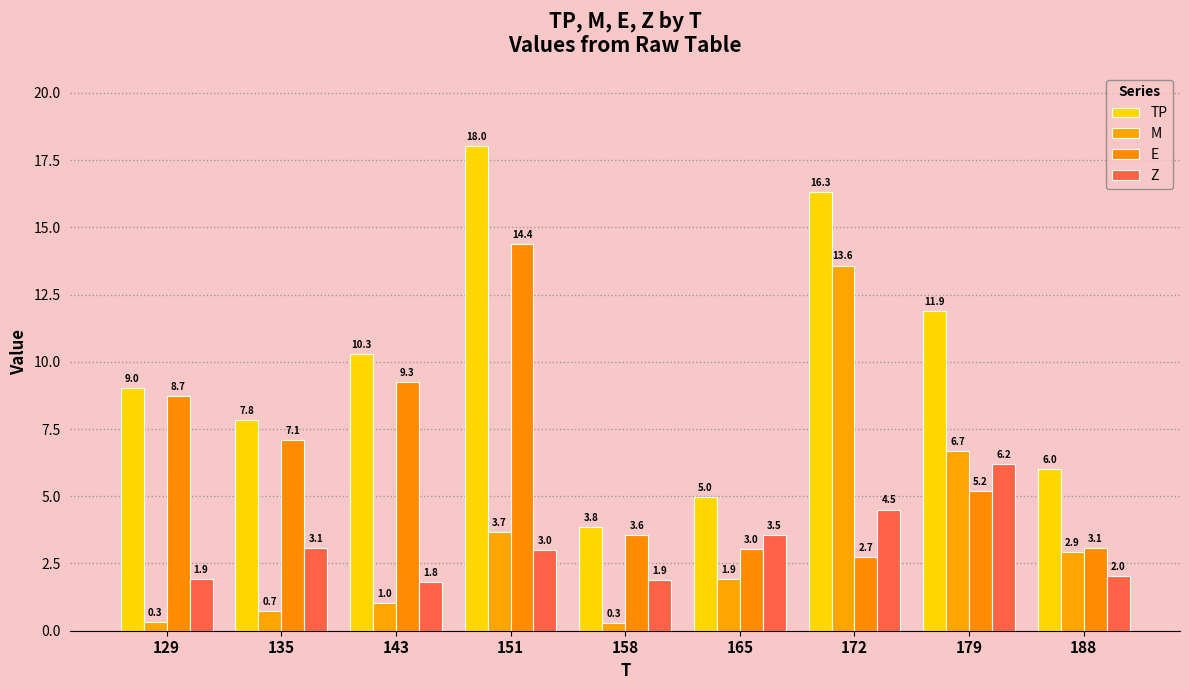

At which label does M first exceed 1?

143